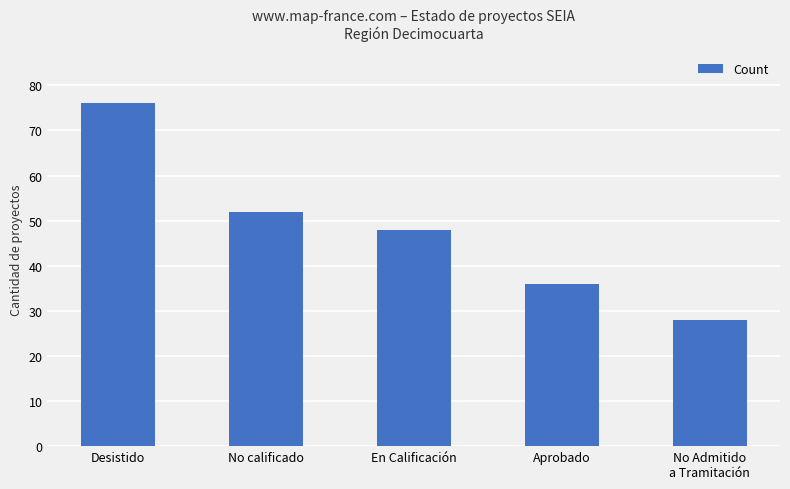

Which has a higher value, En Calificación or No calificado?

No calificado